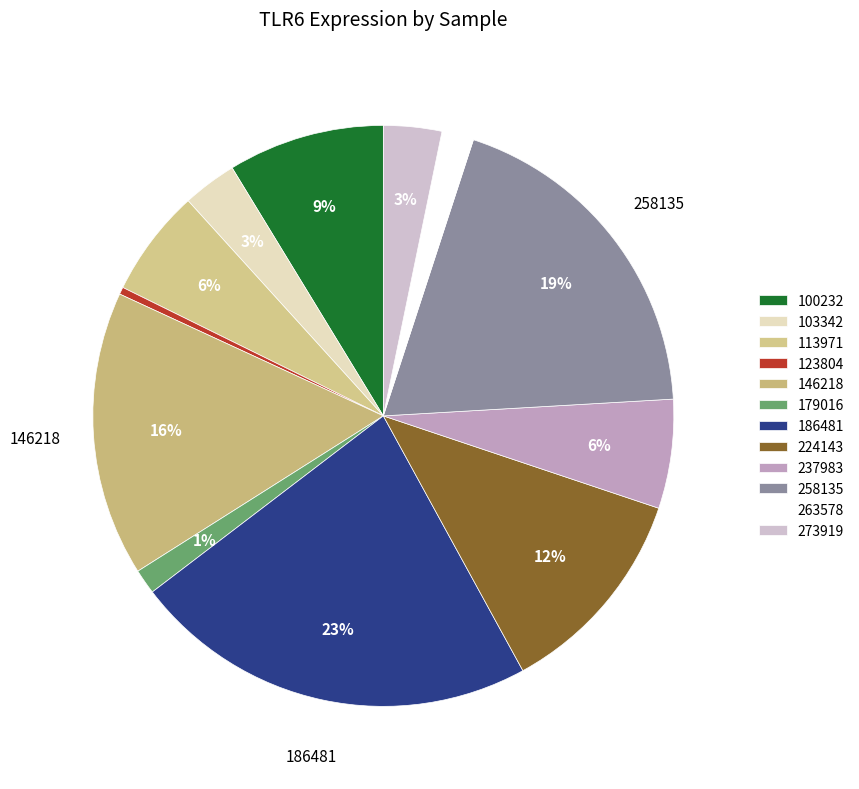

Count the number of slices in the pie.

12